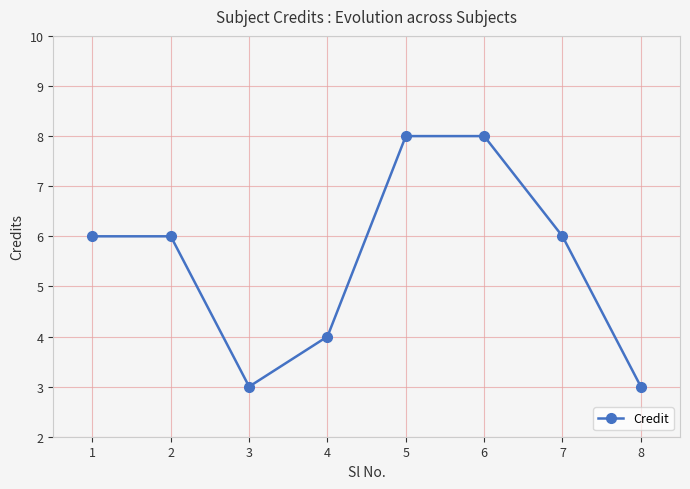

How many values are between 4 and 8?

6